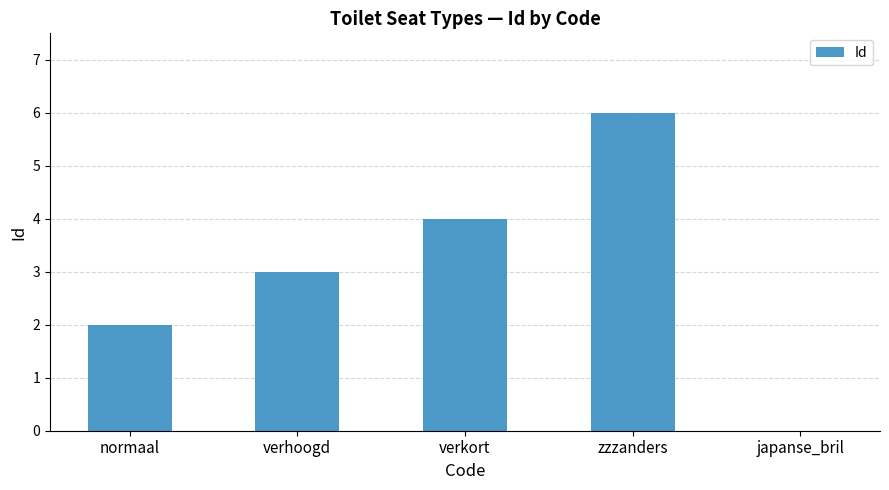

True or false: the data shows 4 at verkort.

True